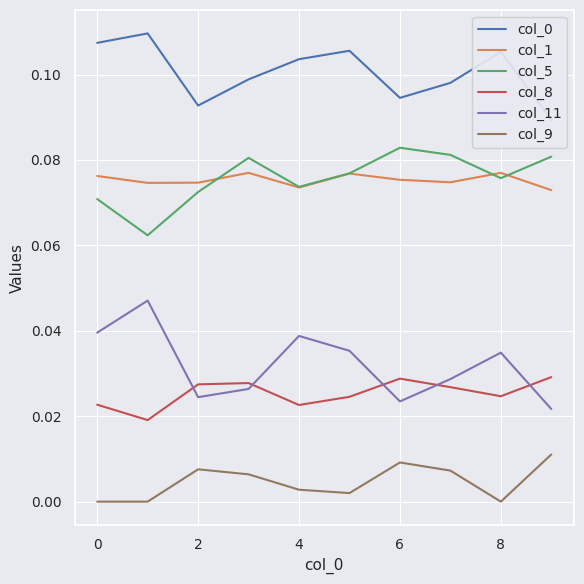

What is the label of the 8th point from the left?

7